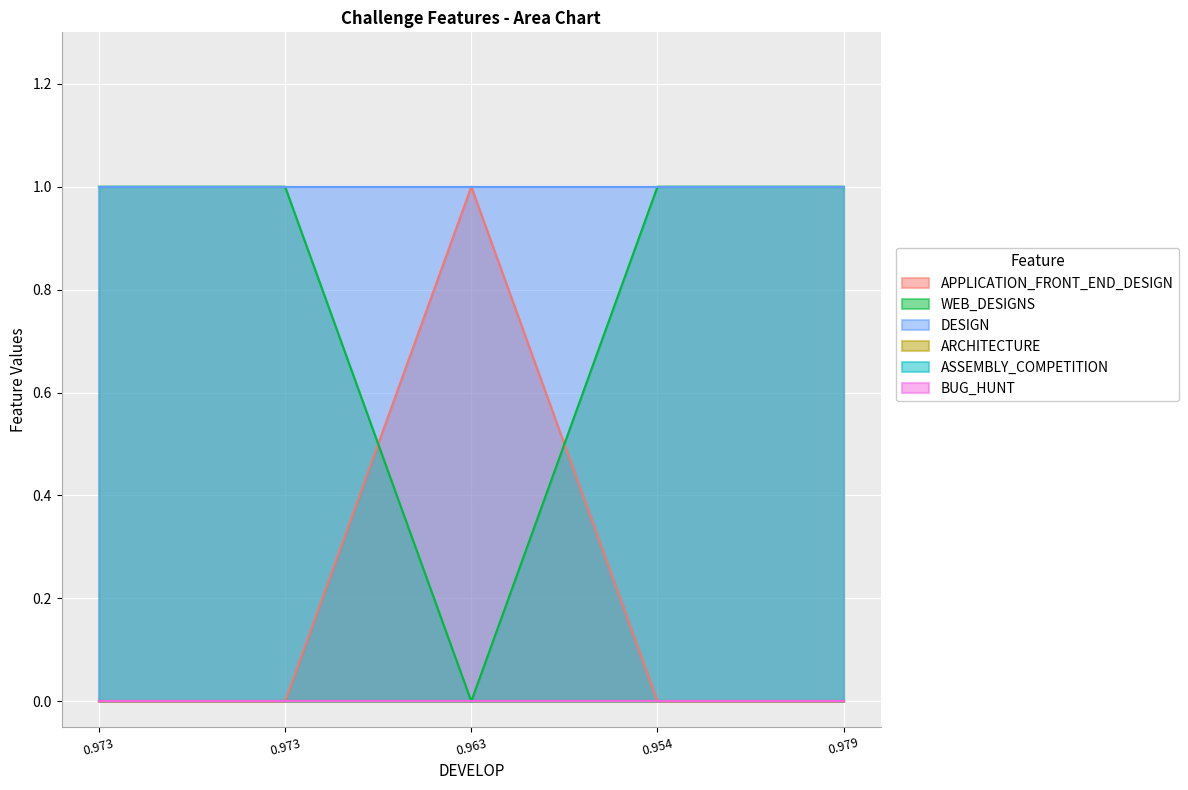

True or false: BUG_HUNT and ASSEMBLY_COMPETITION cross at least once.

False